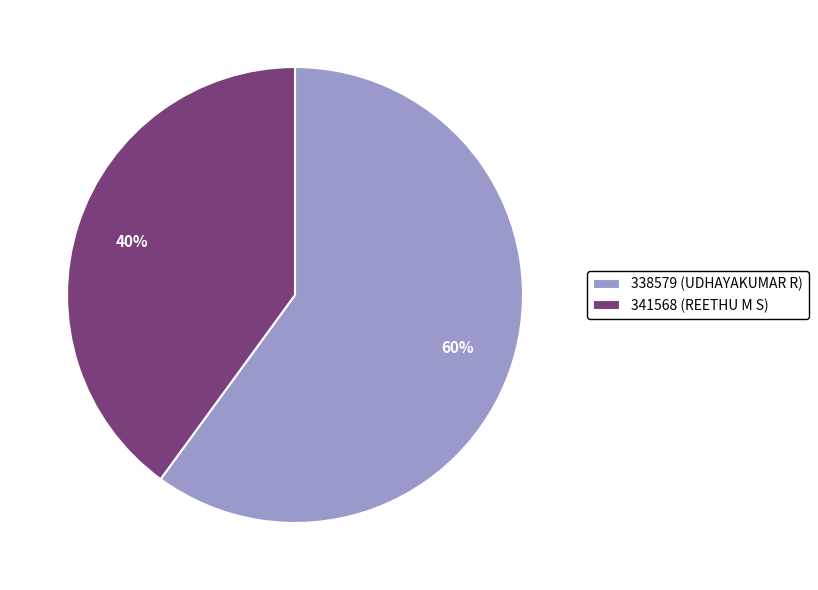

To the nearest percent, what percentage of the pie is 341568 (REETHU M S)?

40%